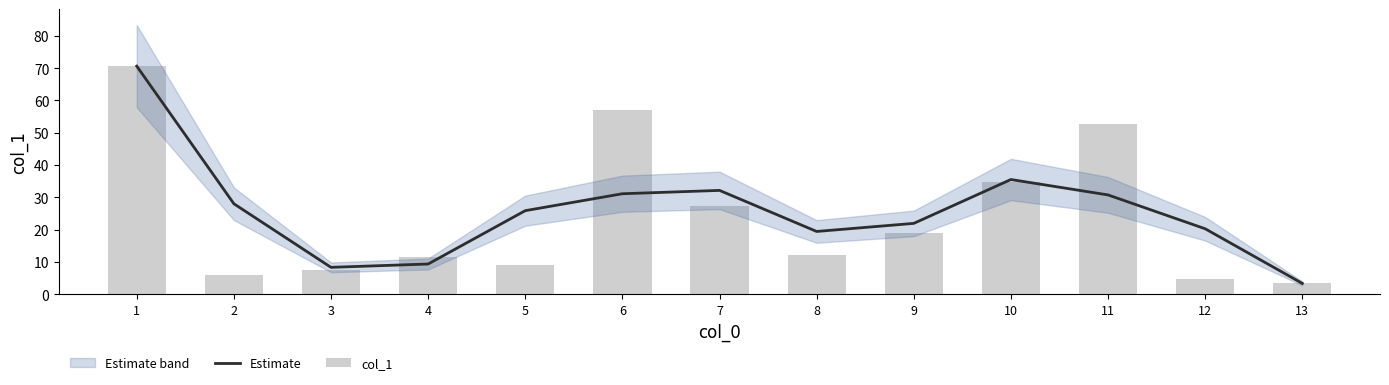

Which has a higher value, 4 or 9?

9